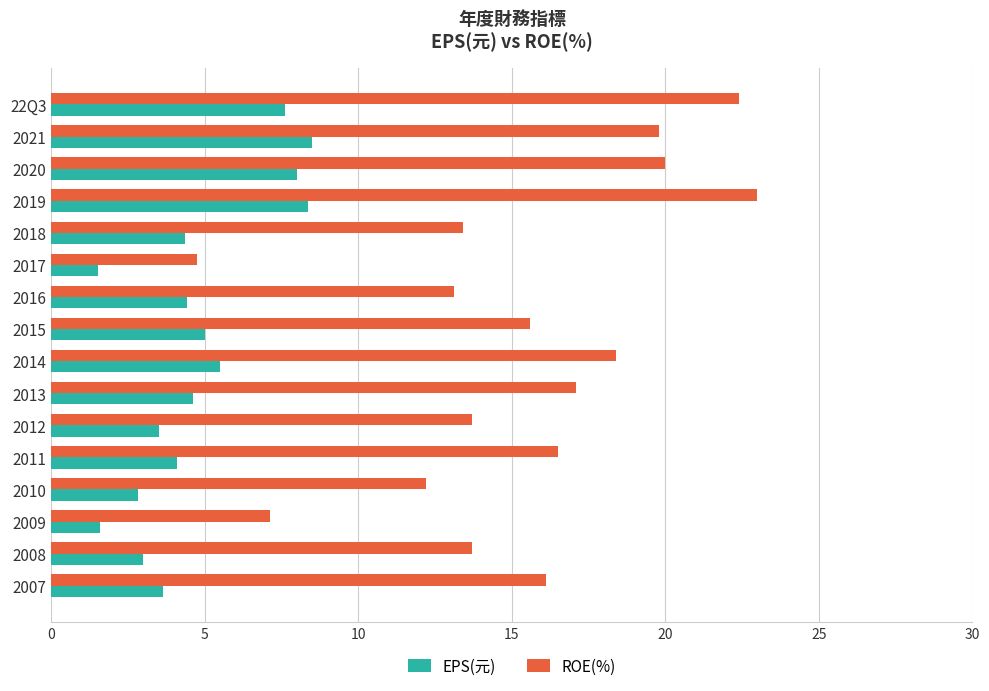

What is the average value of the ROE(%) series?

15.4